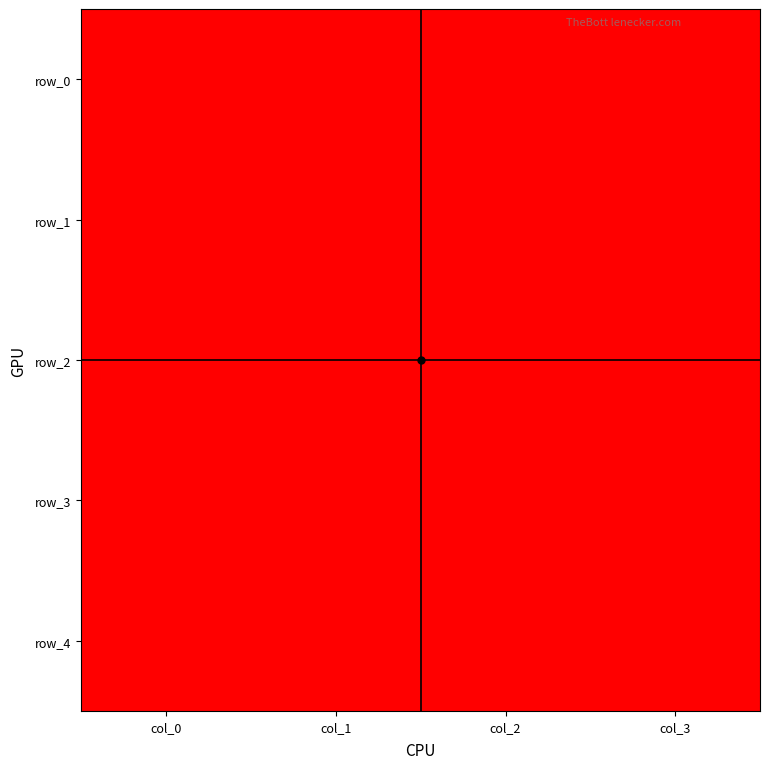

At how many categories does at least one series exceed 0?

4